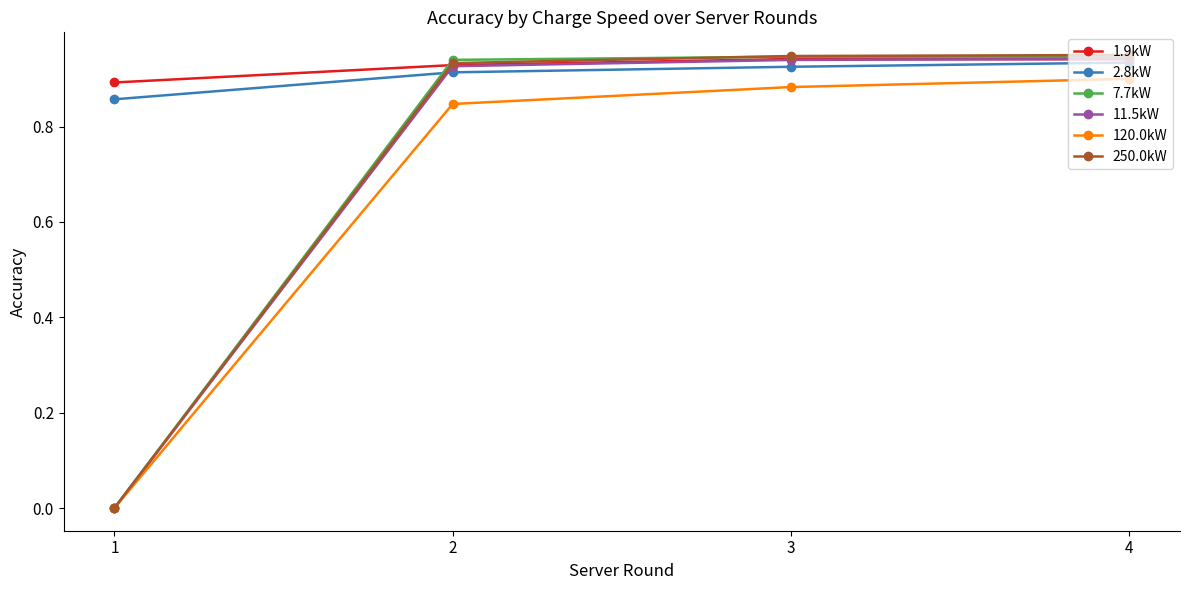

What is the total value across all series at 3?

5.6